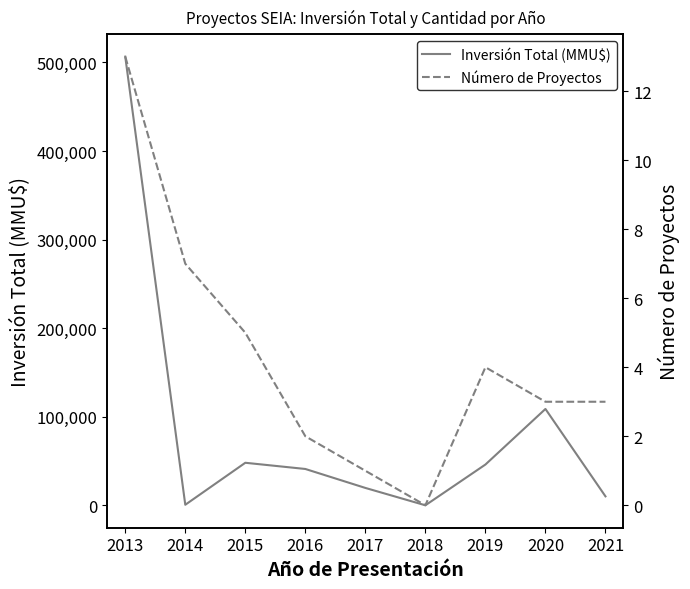

The Número de Proyectos series shows 5 at 2015. True or false?

True